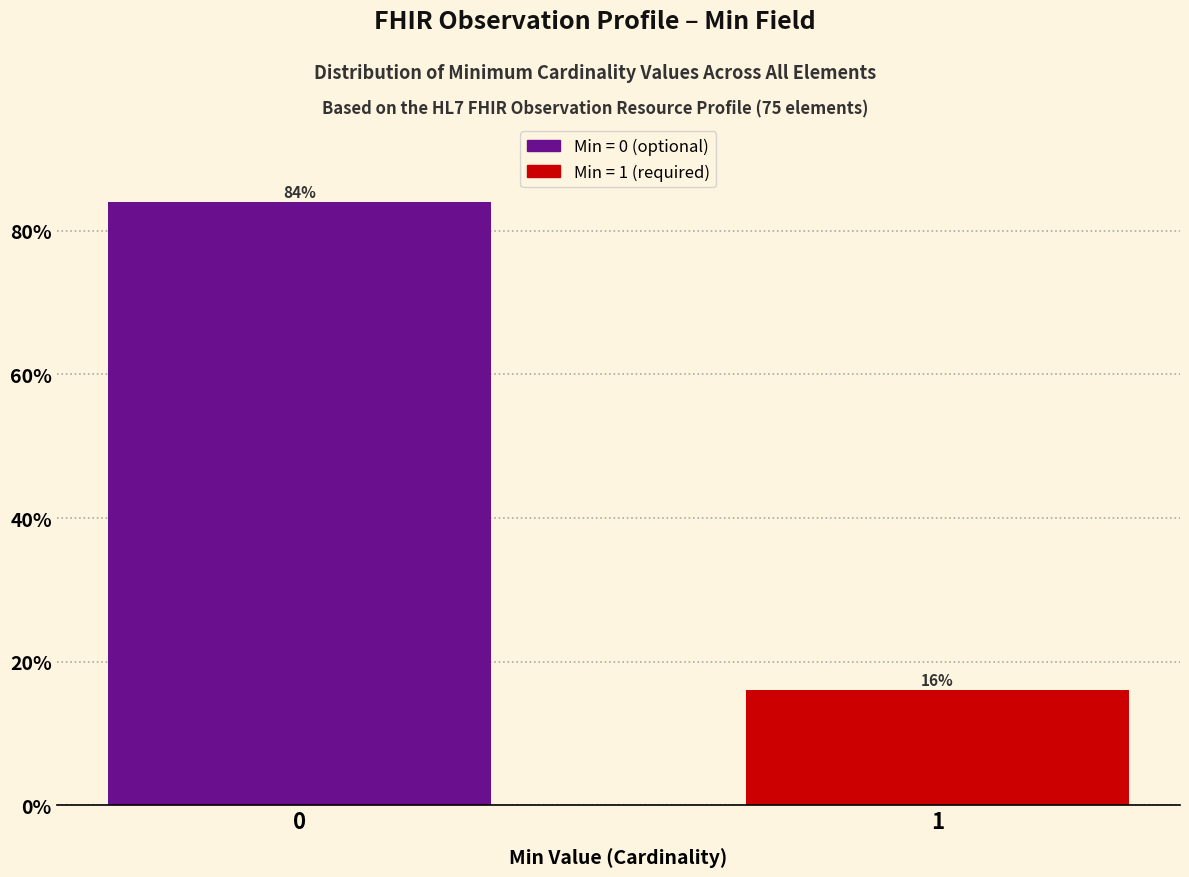

Reading left to right, extract all data points from this chart.

84	16